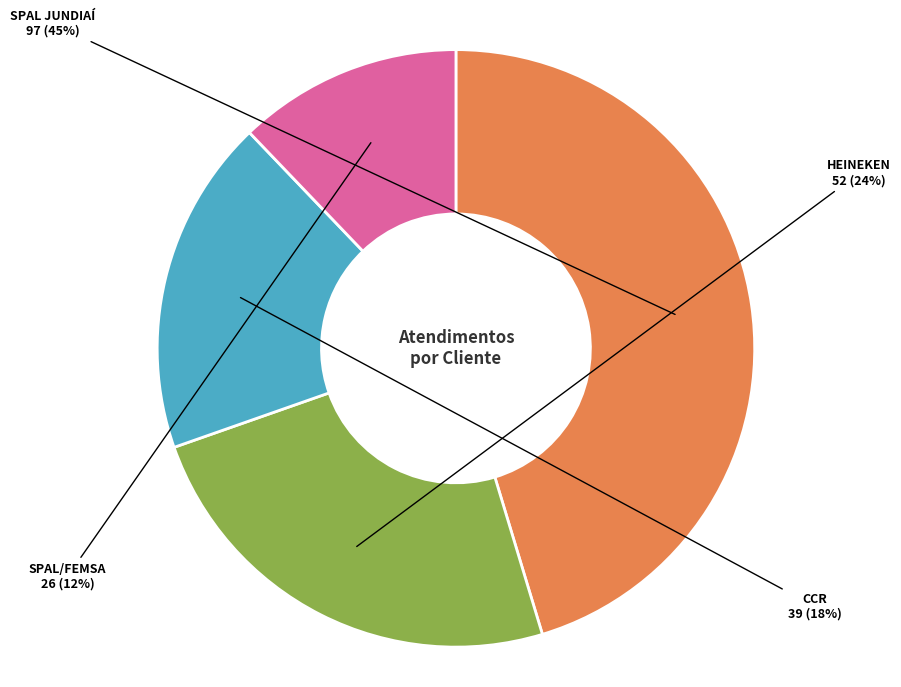

How many slices are in this pie chart?

4